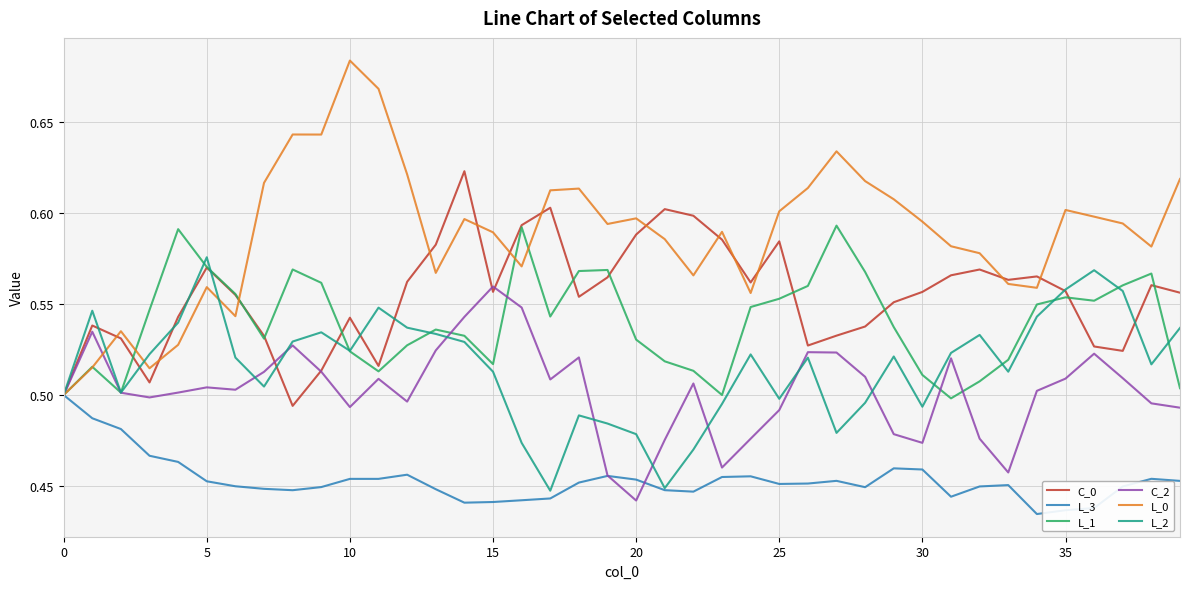

Which series has the widest spread of values?

L_0